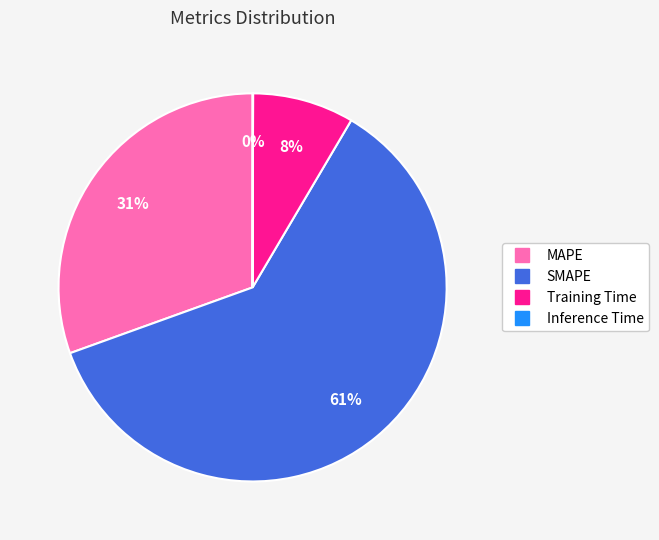

Is it true that SMAPE is 61% of the pie?

True